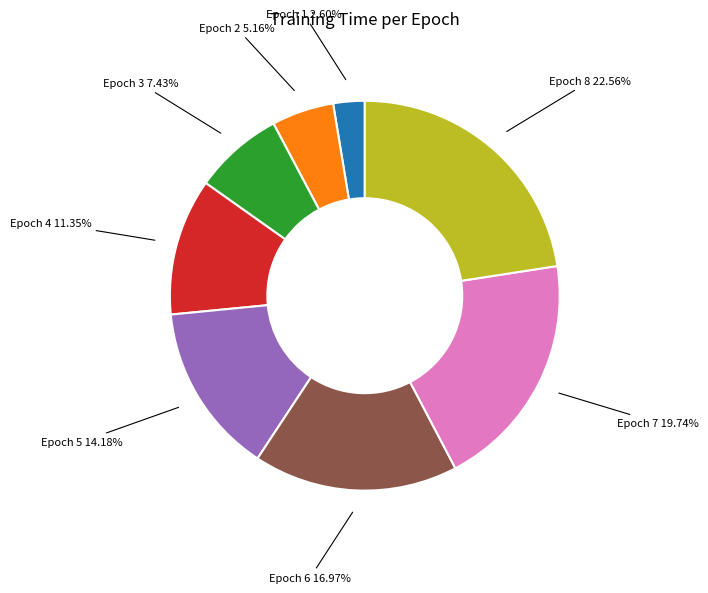

Count the number of slices in the pie.

8